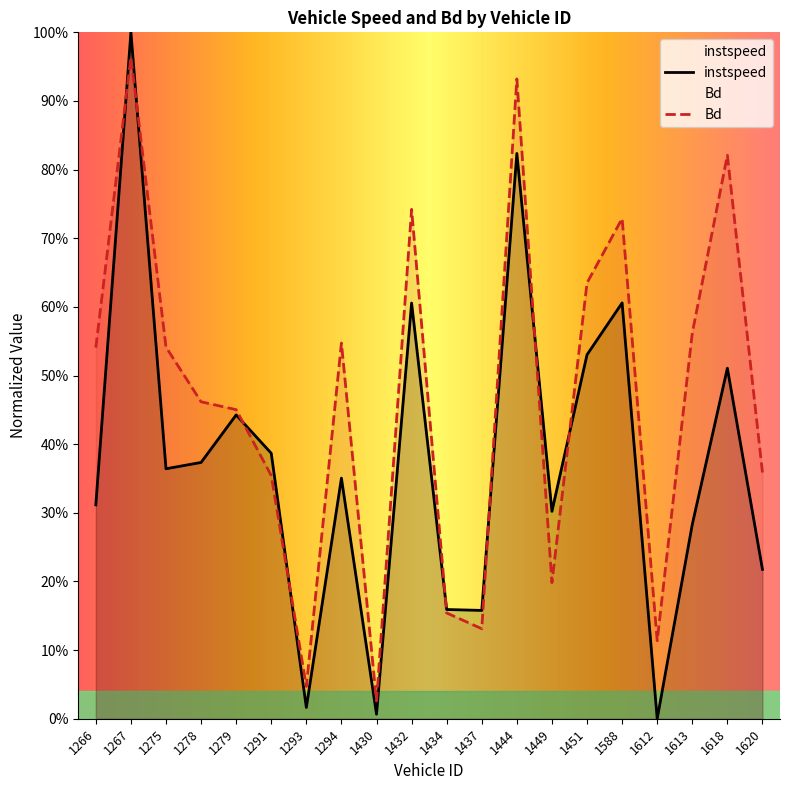

What are all the series names shown in the legend?

instspeed, Bd